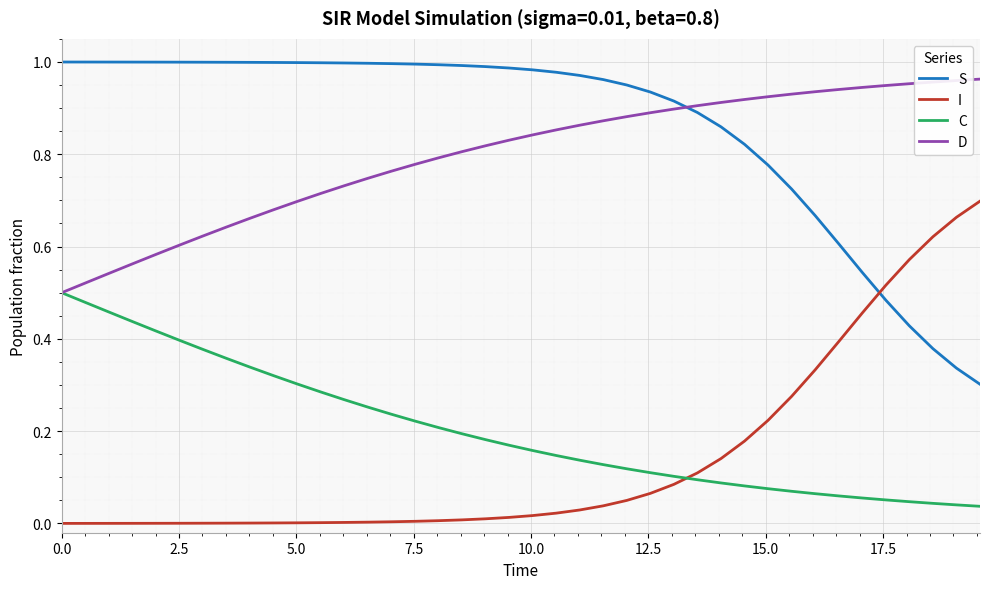

True or false: S and C intersect in this chart.

False